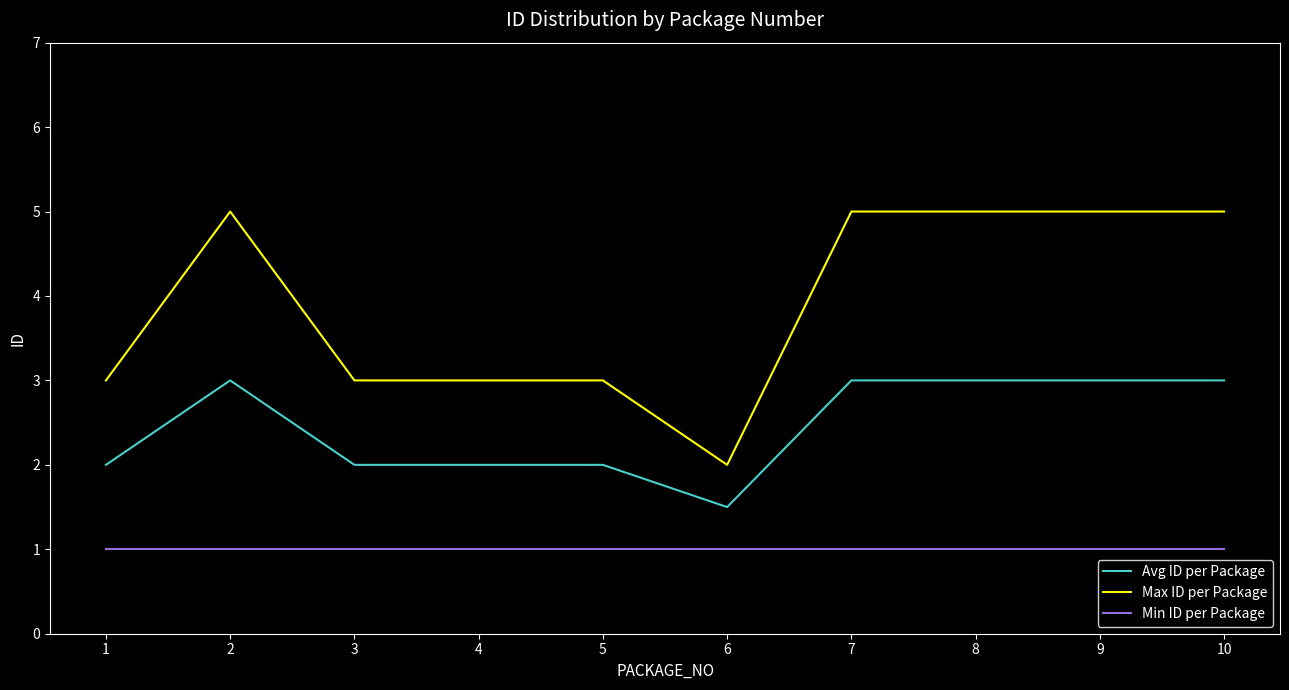

What is the sum of the Max ID per Package values at 6 and 2?

7.0